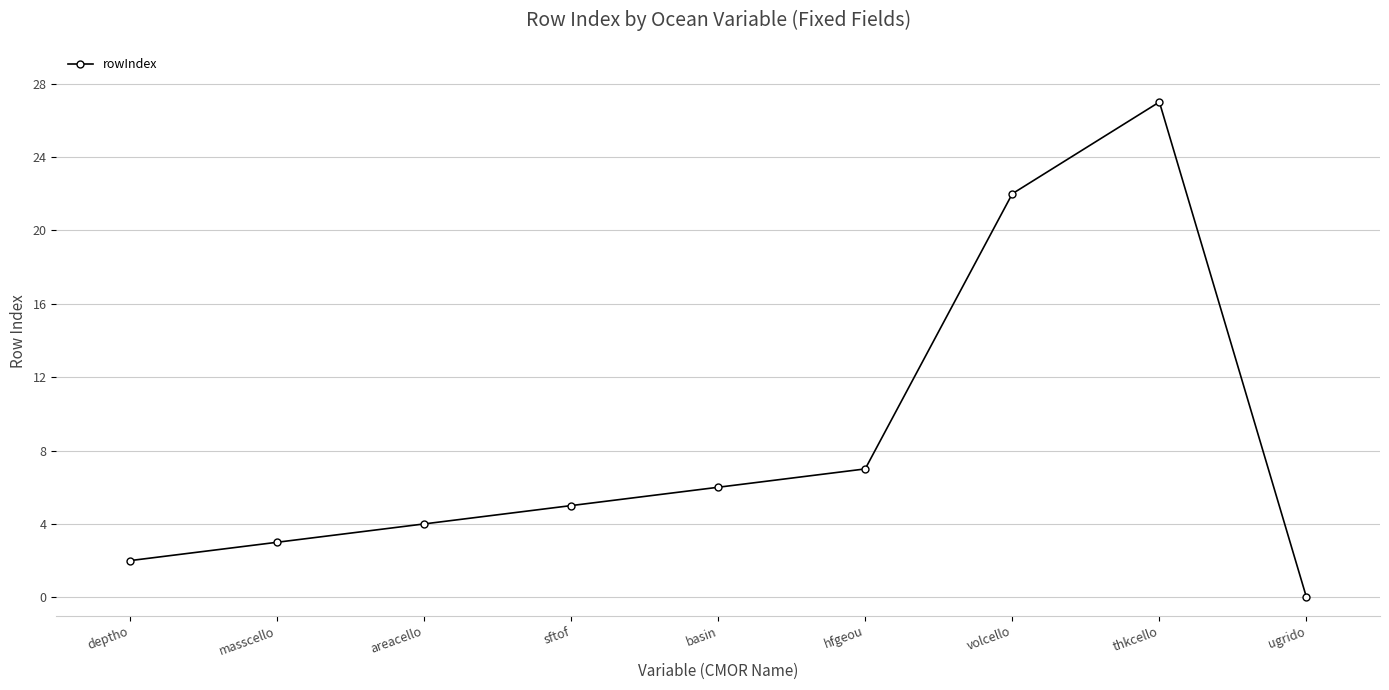

Reading left to right, what are all the values shown in this chart?

deptho=2	masscello=3	areacello=4	sftof=5	basin=6	hfgeou=7	volcello=22	thkcello=27	ugrido=0